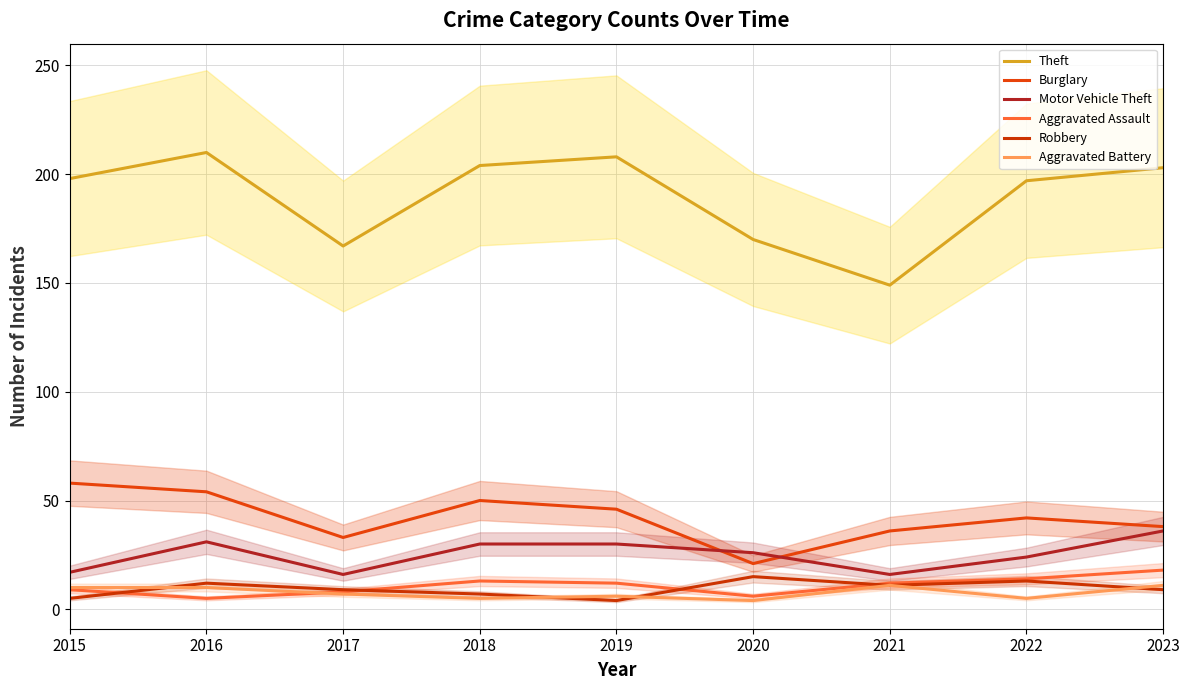

Read the Theft value at 2019, to the nearest 5.

210